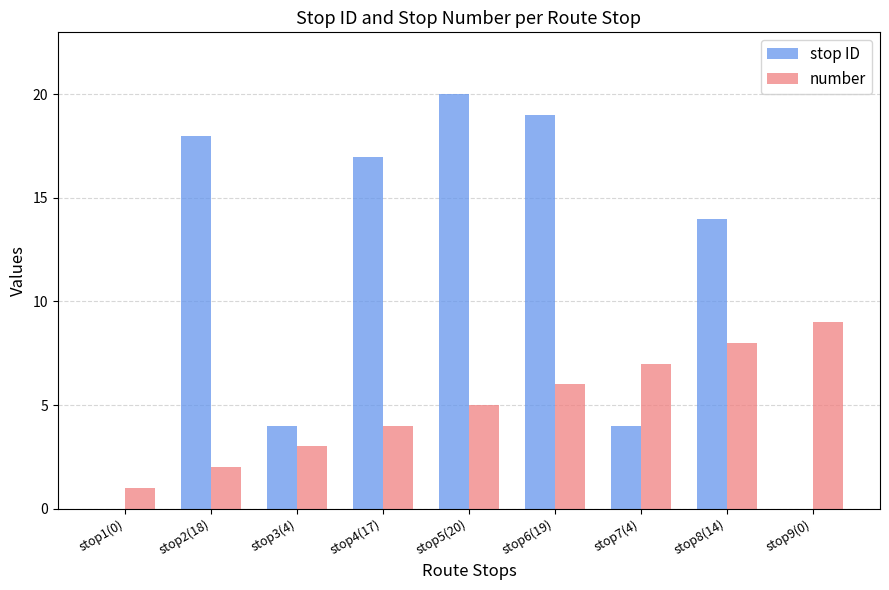

Which series changed the most between stop3(4) and stop4(17)?

stop ID